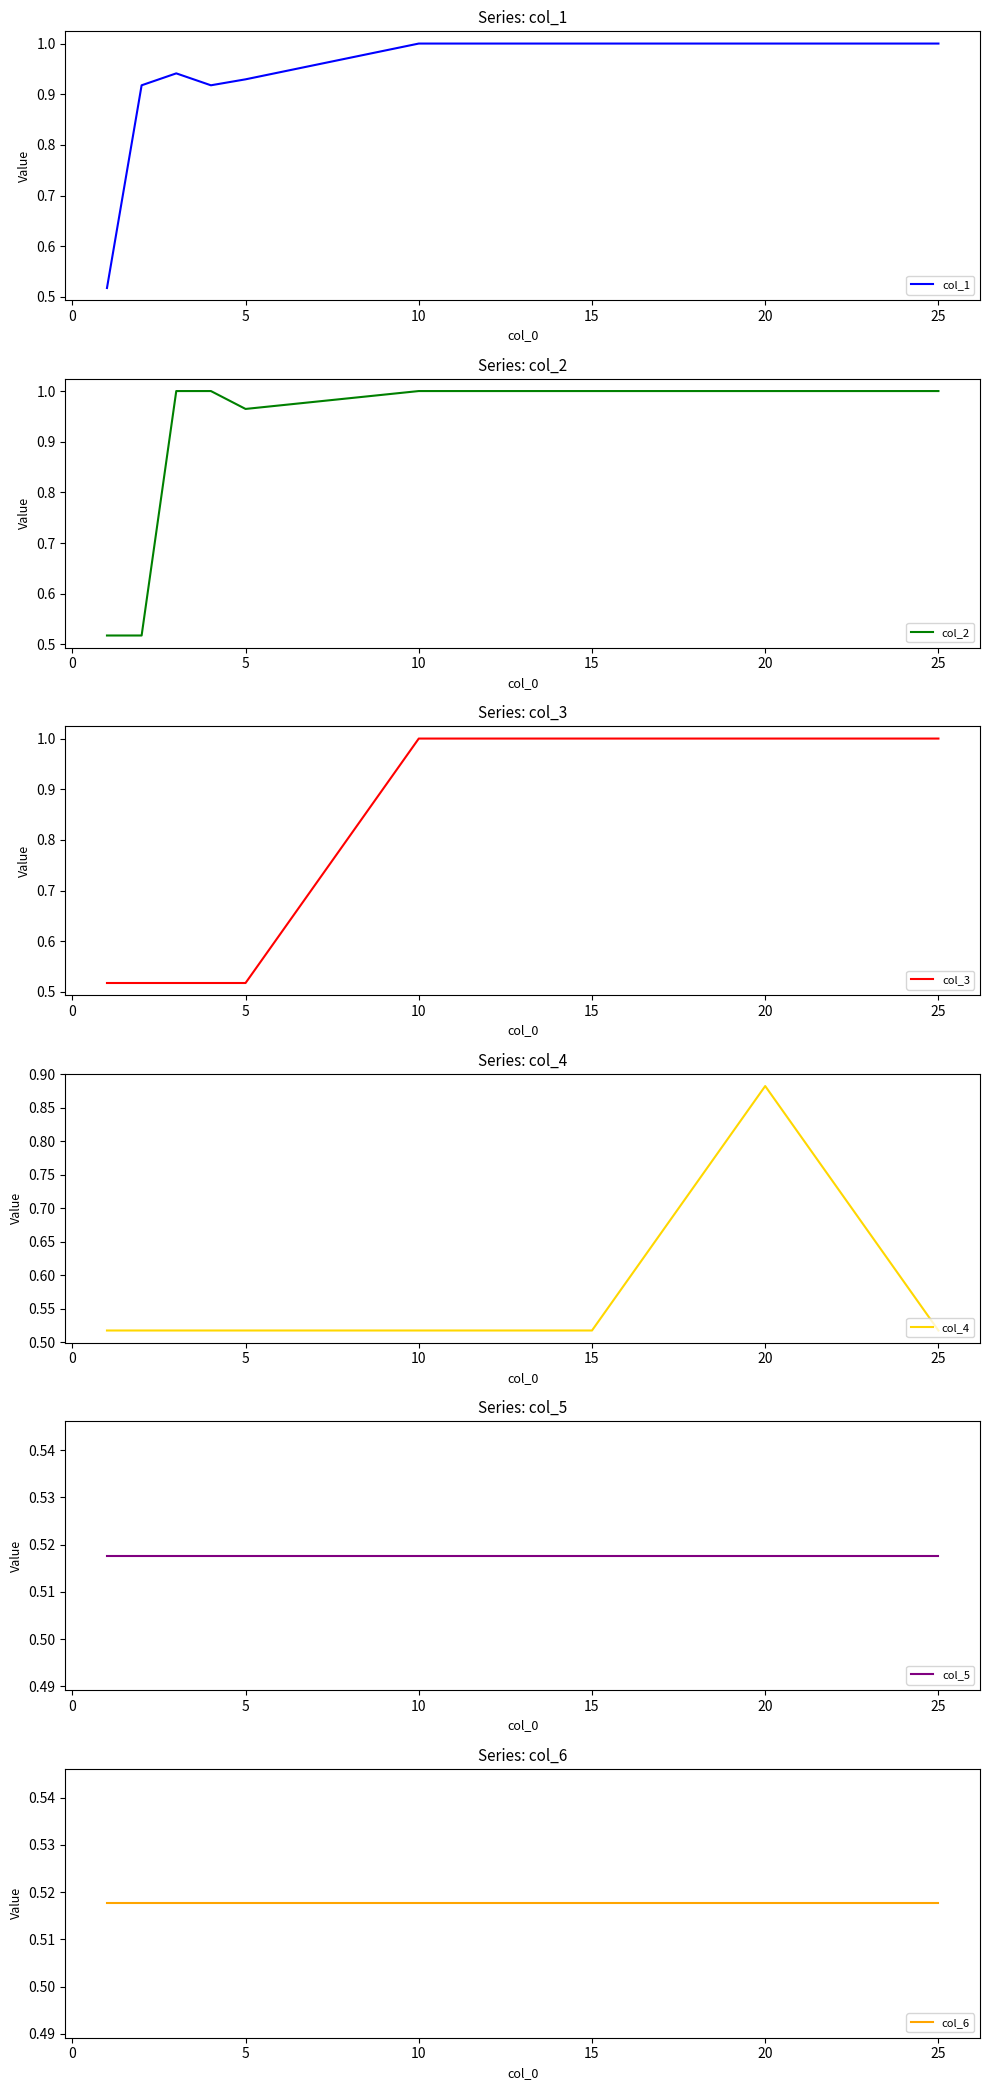

What is the maximum value for col_3?

1.0